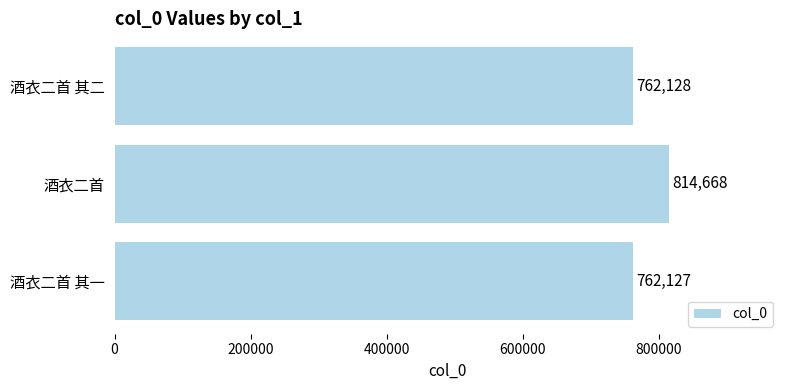

What is the change in value from 酒衣二首 其一 to 酒衣二首 其二?

+1